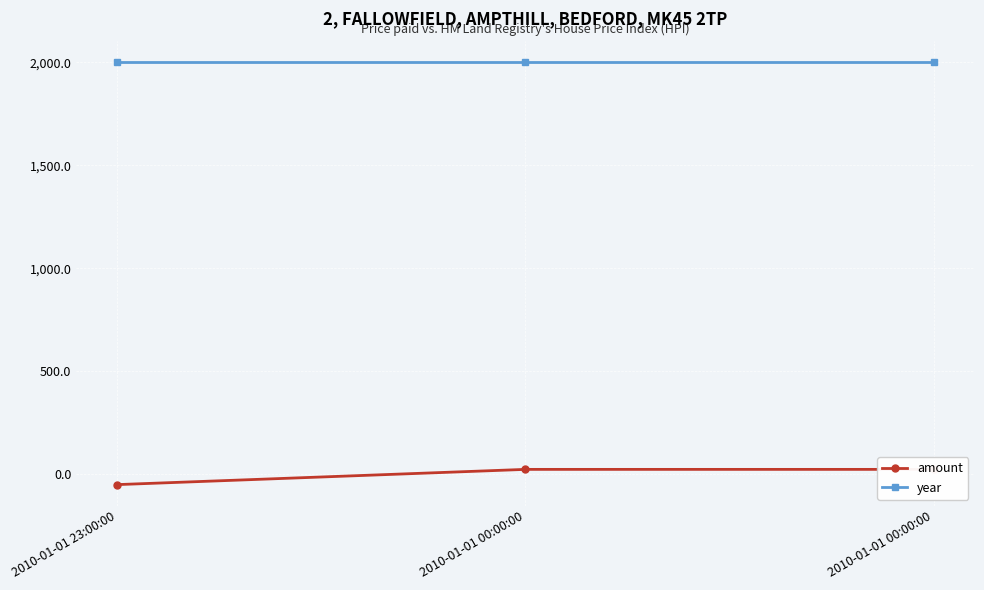

Where is amount nearest to the value -13?

2010-01-01 00:00:00